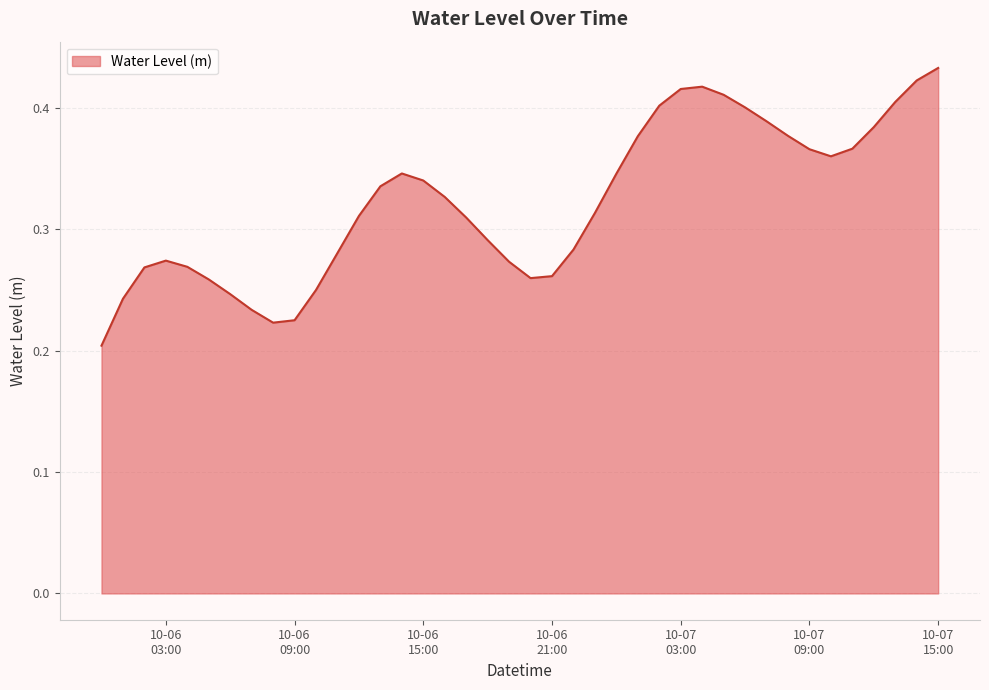

How many lines are shown in the chart?

1